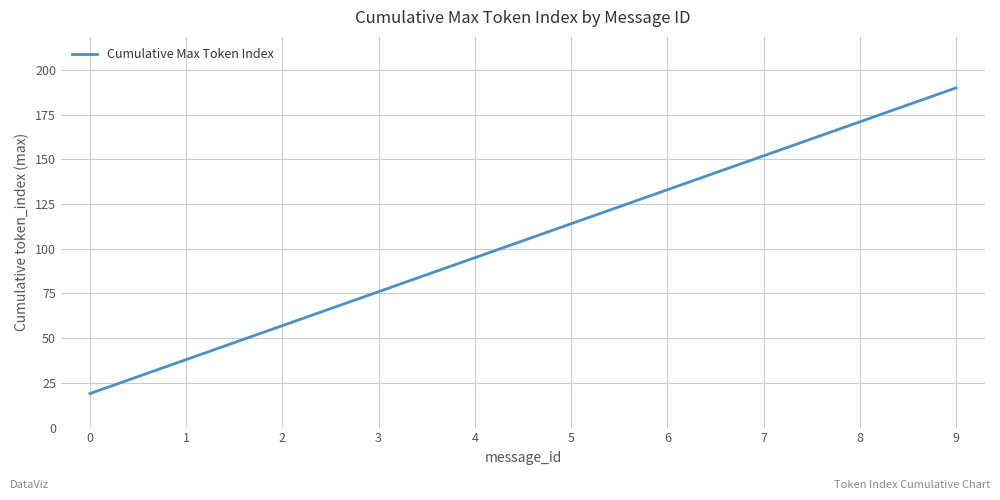

True or false: the data shows 119 at 3.

False